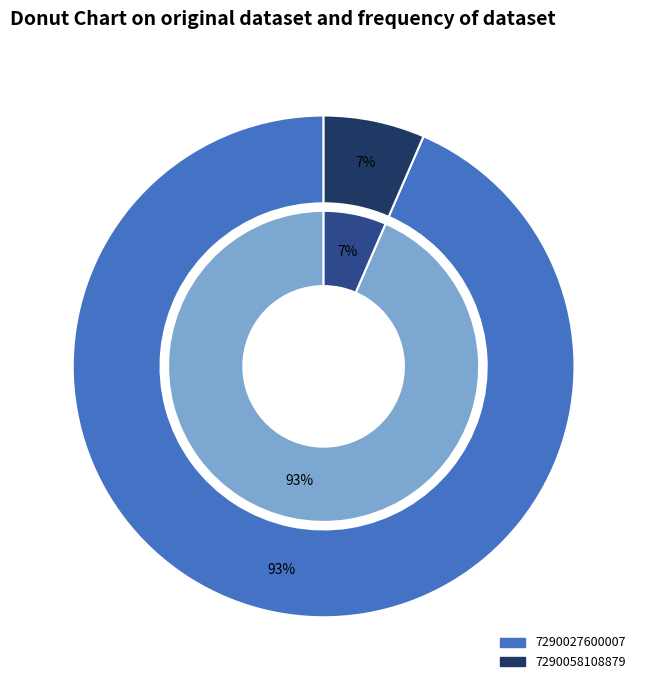

What is the ratio of the value at 7290027600007 to the value at 7290058108879?

14.3